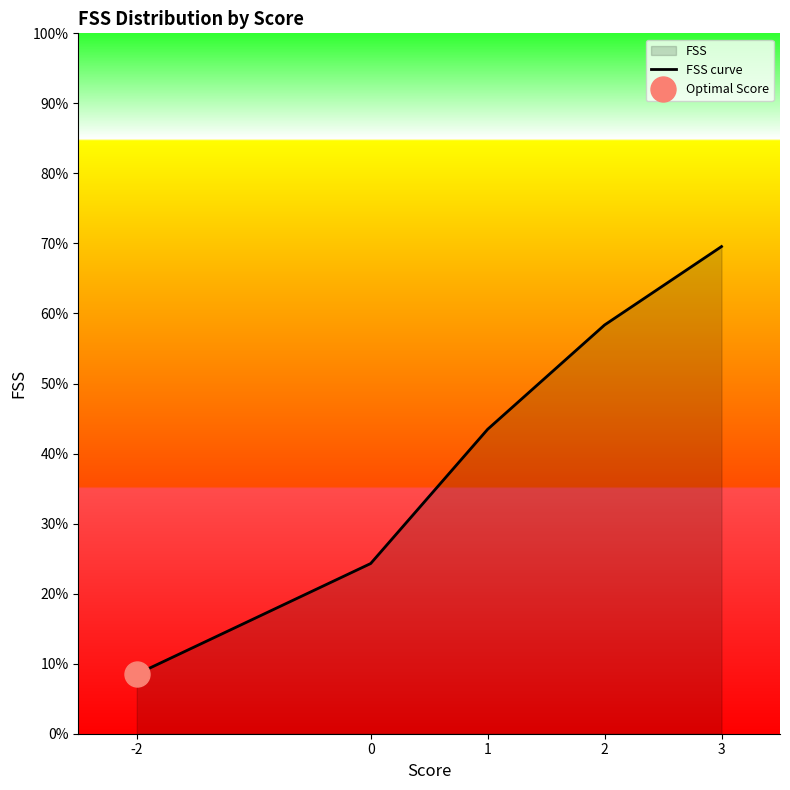

What is the smallest value displayed?

8.5